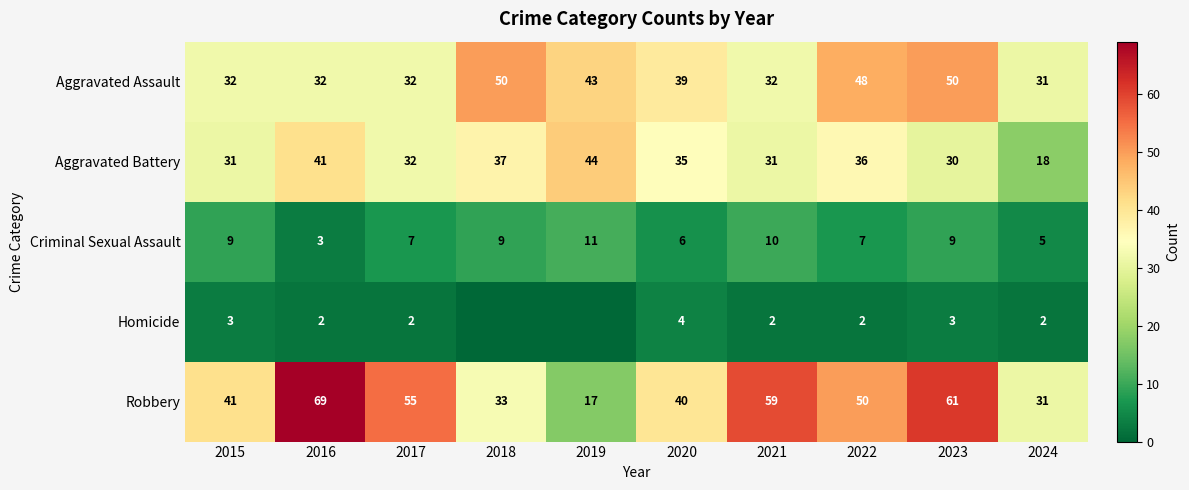

At which category is the sum across all series the highest?

2023